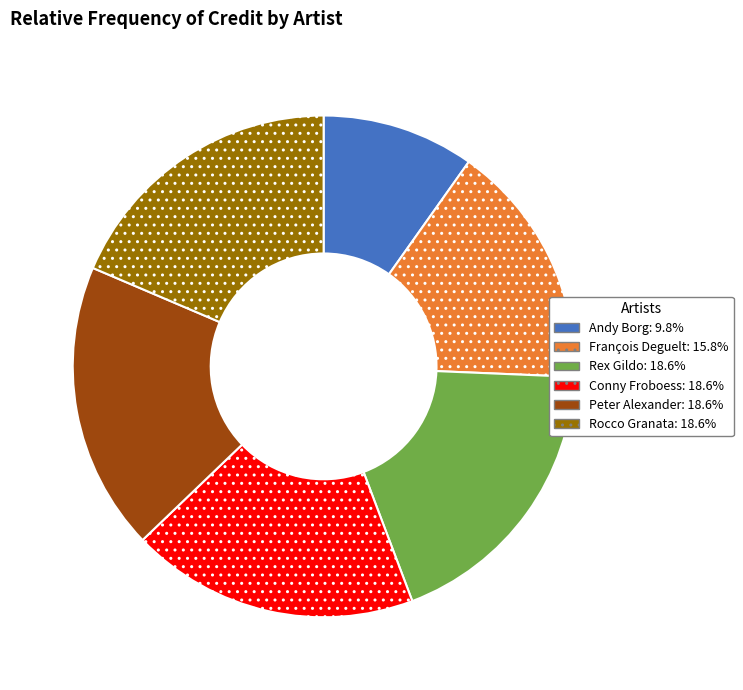

Which category has the smallest portion of the pie?

Andy Borg